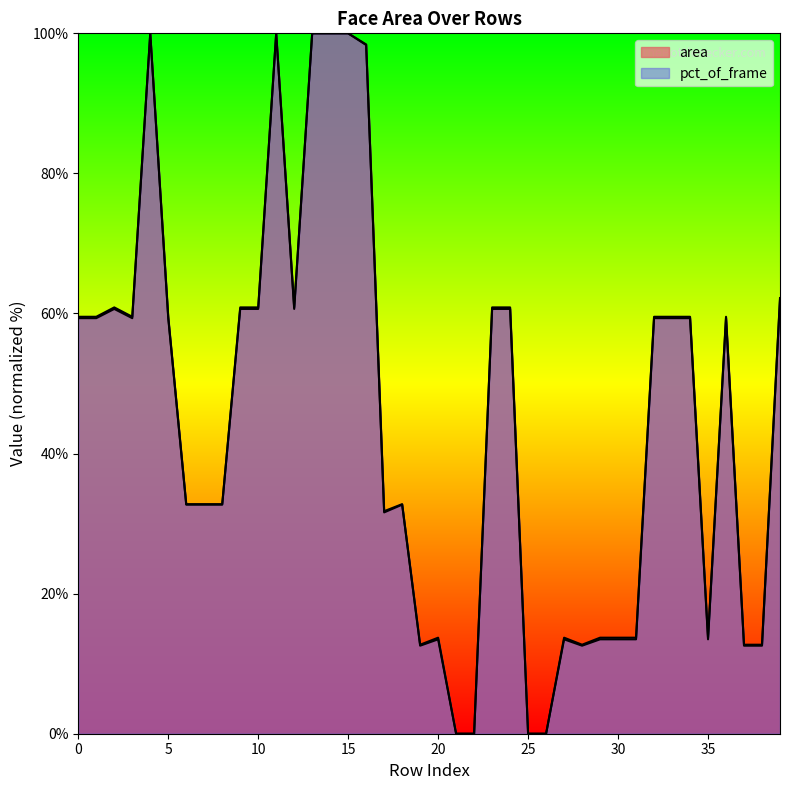

The pct_of_frame series shows 23.4 at 20. True or false?

False